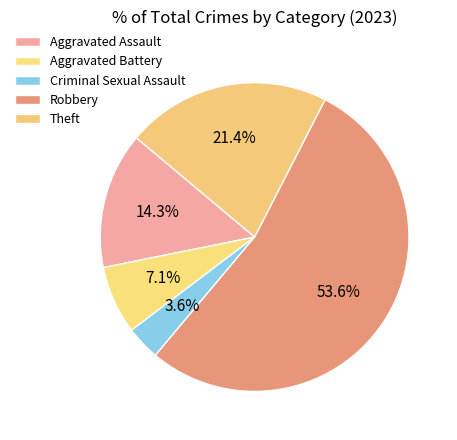

What is the change in value from Aggravated Assault to Robbery?

+11